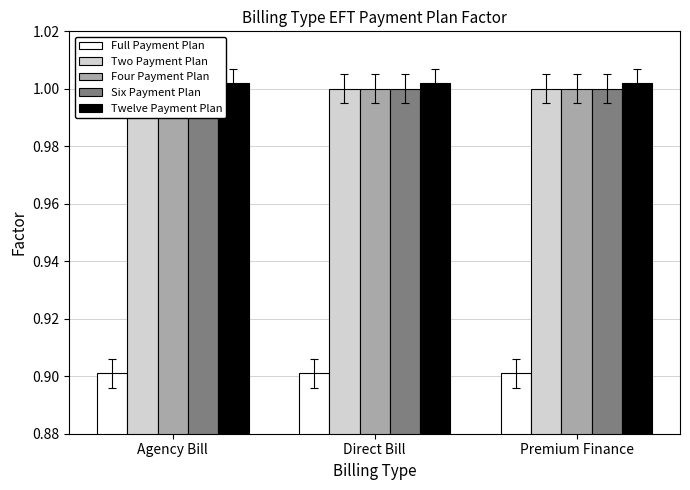

Between Agency Bill and Direct Bill, which series saw the biggest shift?

Full Payment Plan